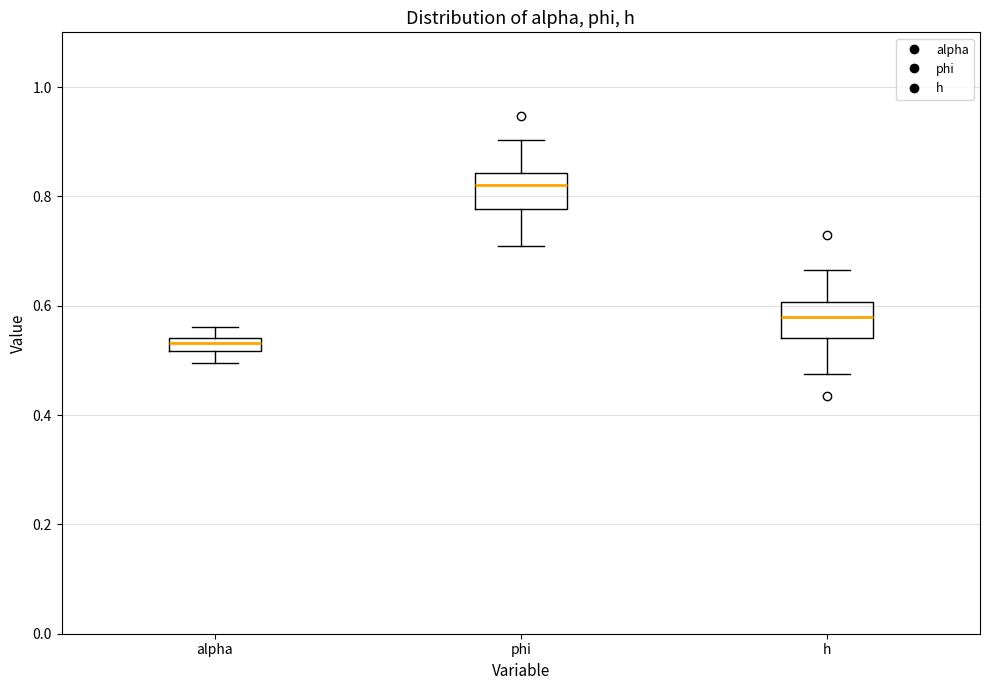

Where does the lower whisker of the box for alpha end on the y-axis? The values are not printed on the chart, so give them approximately, as read against the axis.

0.50